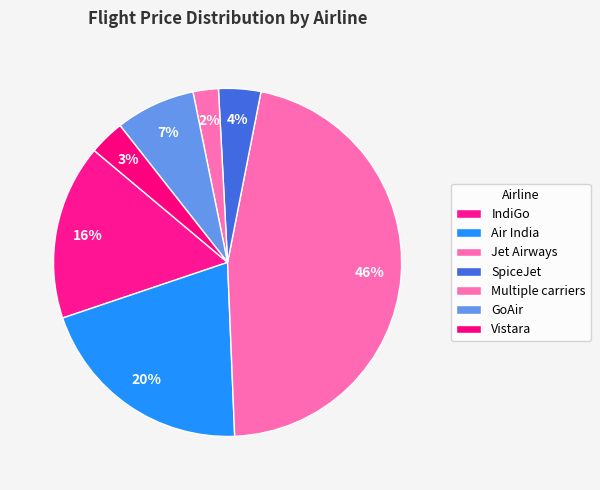

Count the number of slices in the pie.

7